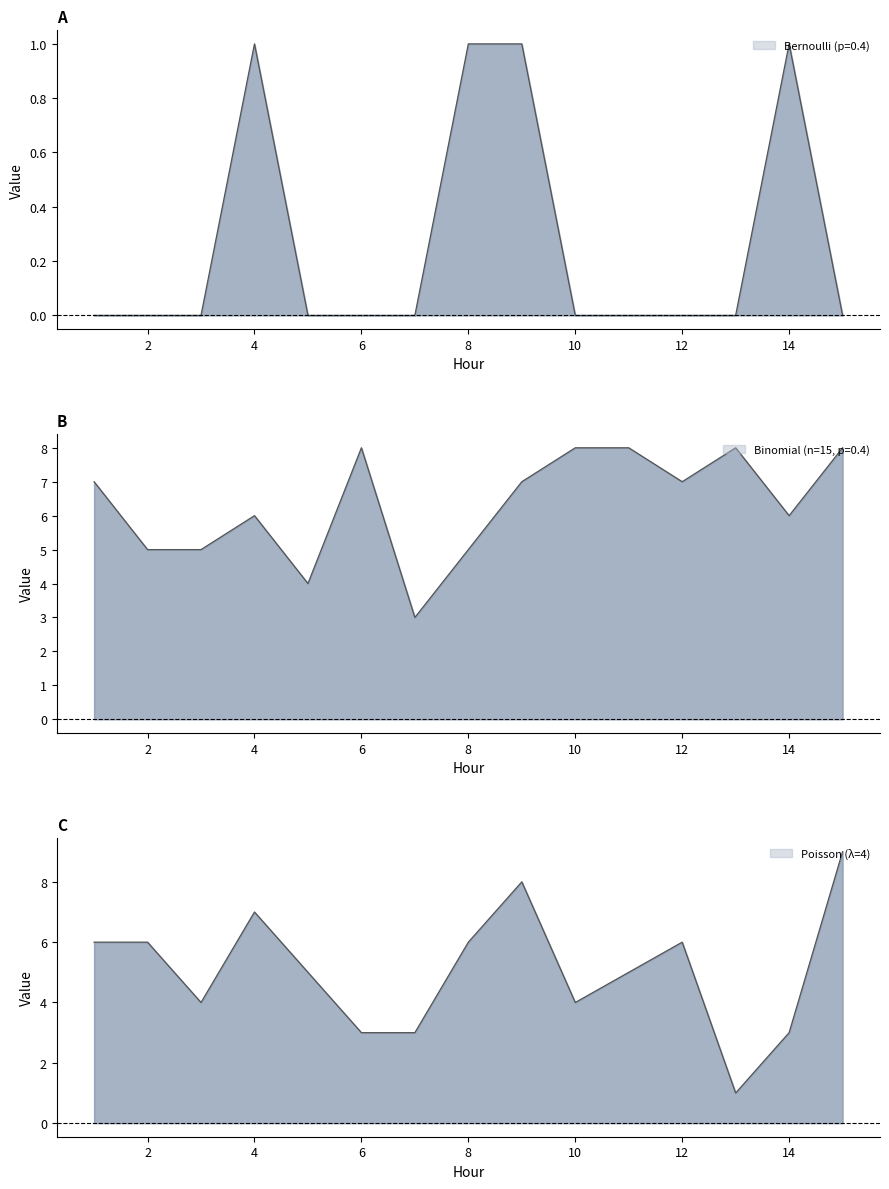

At which category does Bernoulli (p=0.4) reach its first local peak?

4